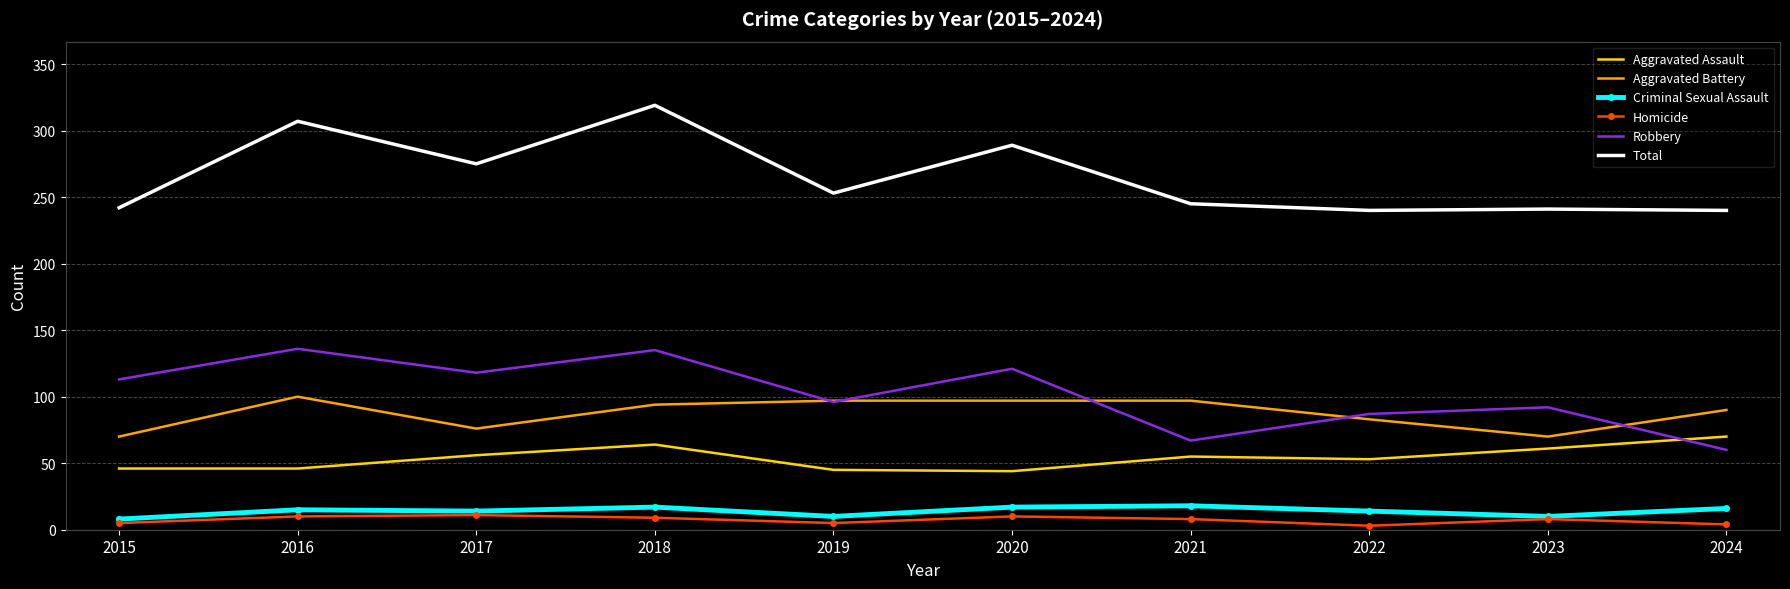

True or false: Aggravated Assault and Homicide cross at least once.

False